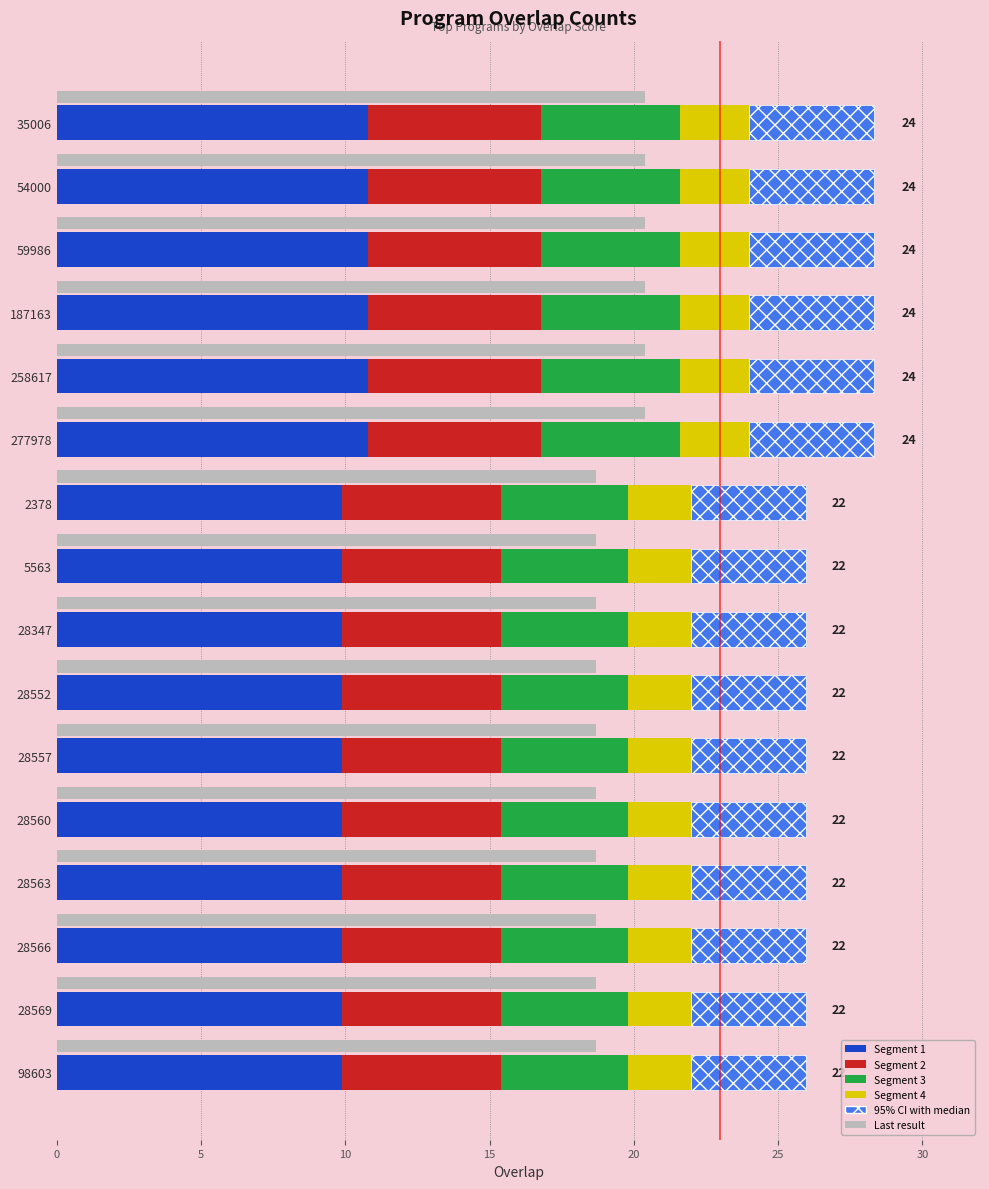

What is the label of the 8th bar from the right?

28347